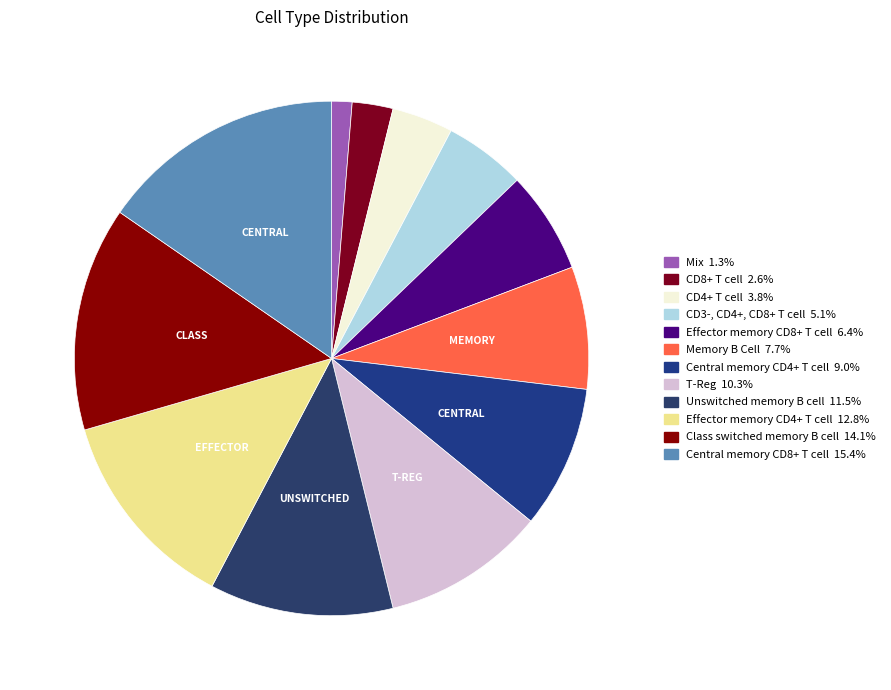

How many slices are in this pie chart?

12